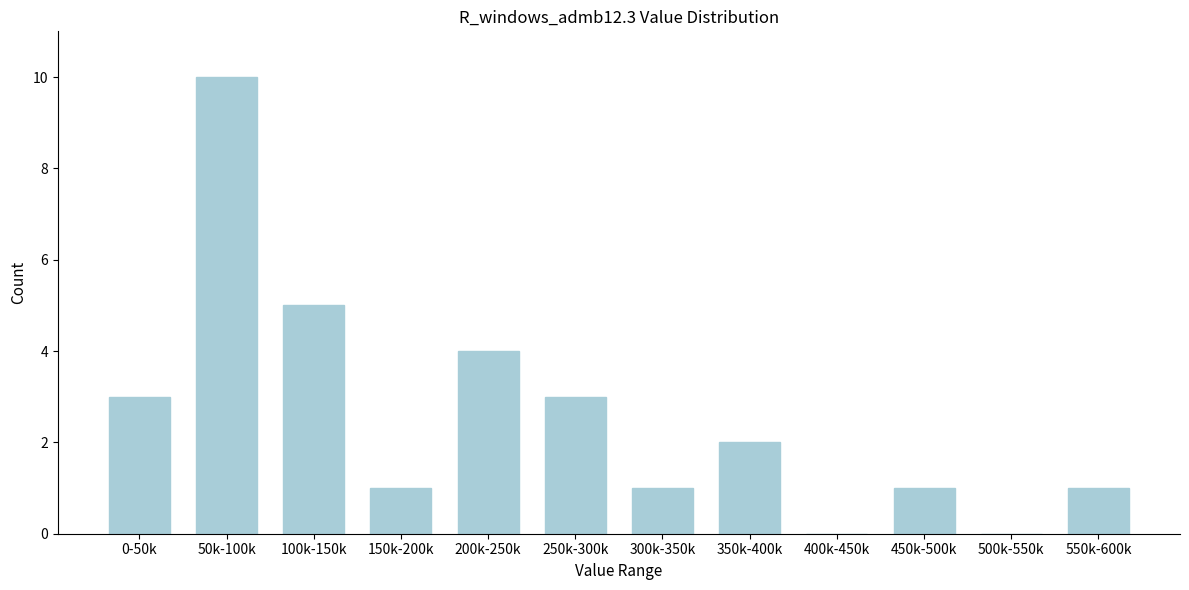

Reading left to right, list all the values displayed in this chart.

0-50k=3	50k-100k=10	100k-150k=5	150k-200k=1	200k-250k=4	250k-300k=3	300k-350k=1	350k-400k=2	400k-450k=0	450k-500k=1	500k-550k=0	550k-600k=1